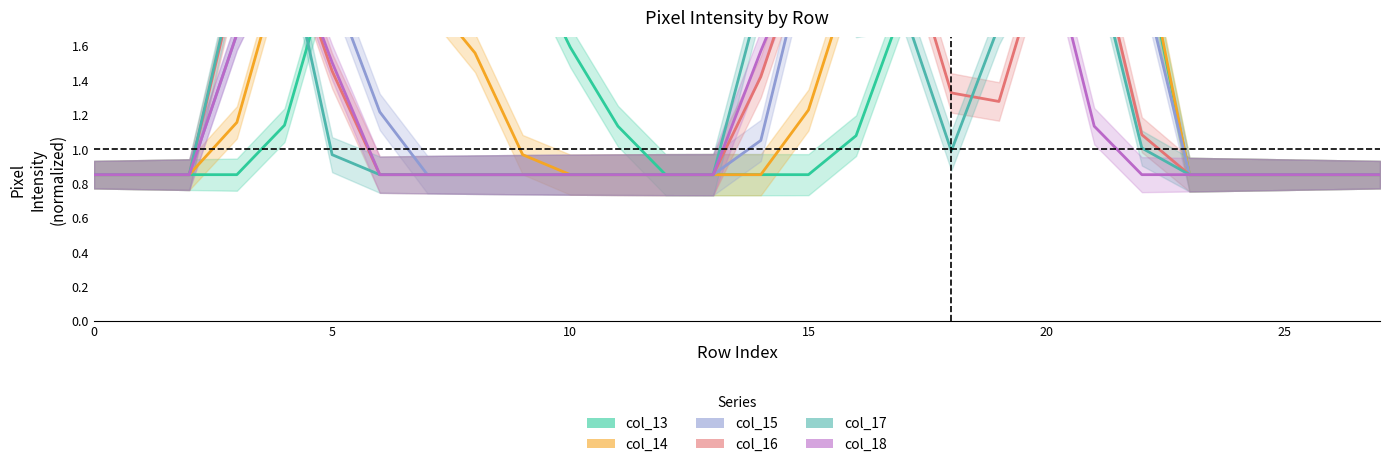

Reading right to left, extract all data points from this chart.

col_13: 0.8	0.8	0.8	0.8	0.8	2.2	2.2	2.2	2.2	2.2	1.8	1.1	0.8	0.8	0.8	0.8	1.1	1.6	2.2	2.2	2.2	2.2	2.1	1.1	0.8	0.8	0.8	0.8
col_14: 0.8	0.8	0.8	0.8	0.8	2.2	2.2	2.2	2.2	2.2	2.2	2.1	1.2	0.8	0.8	0.8	0.8	0.8	1.0	1.6	1.9	2.2	2.2	2.1	1.2	0.8	0.8	0.8
col_15: 0.8	0.8	0.8	0.8	0.8	2.0	2.2	2.2	2.2	2.2	2.2	2.2	2.2	1.0	0.8	0.8	0.8	0.8	0.8	0.8	0.8	1.2	2.0	2.2	1.7	0.8	0.8	0.8
col_16: 0.8	0.8	0.8	0.8	0.8	1.1	2.2	2.2	1.3	1.3	2.2	2.2	2.2	1.4	0.8	0.8	0.8	0.8	0.8	0.8	0.8	0.8	1.5	2.2	2.0	0.8	0.8	0.8
col_17: 0.8	0.8	0.8	0.8	0.8	1.0	2.1	2.2	1.7	1.0	1.8	1.8	2.2	1.9	0.8	0.8	0.8	0.8	0.8	0.8	0.8	0.8	1.0	2.2	2.1	0.8	0.8	0.8
col_18: 0.8	0.8	0.8	0.8	0.8	0.8	1.1	2.2	2.2	2.1	2.2	2.2	2.2	1.6	0.8	0.8	0.8	0.8	0.8	0.8	0.8	0.8	1.5	2.2	1.7	0.8	0.8	0.8